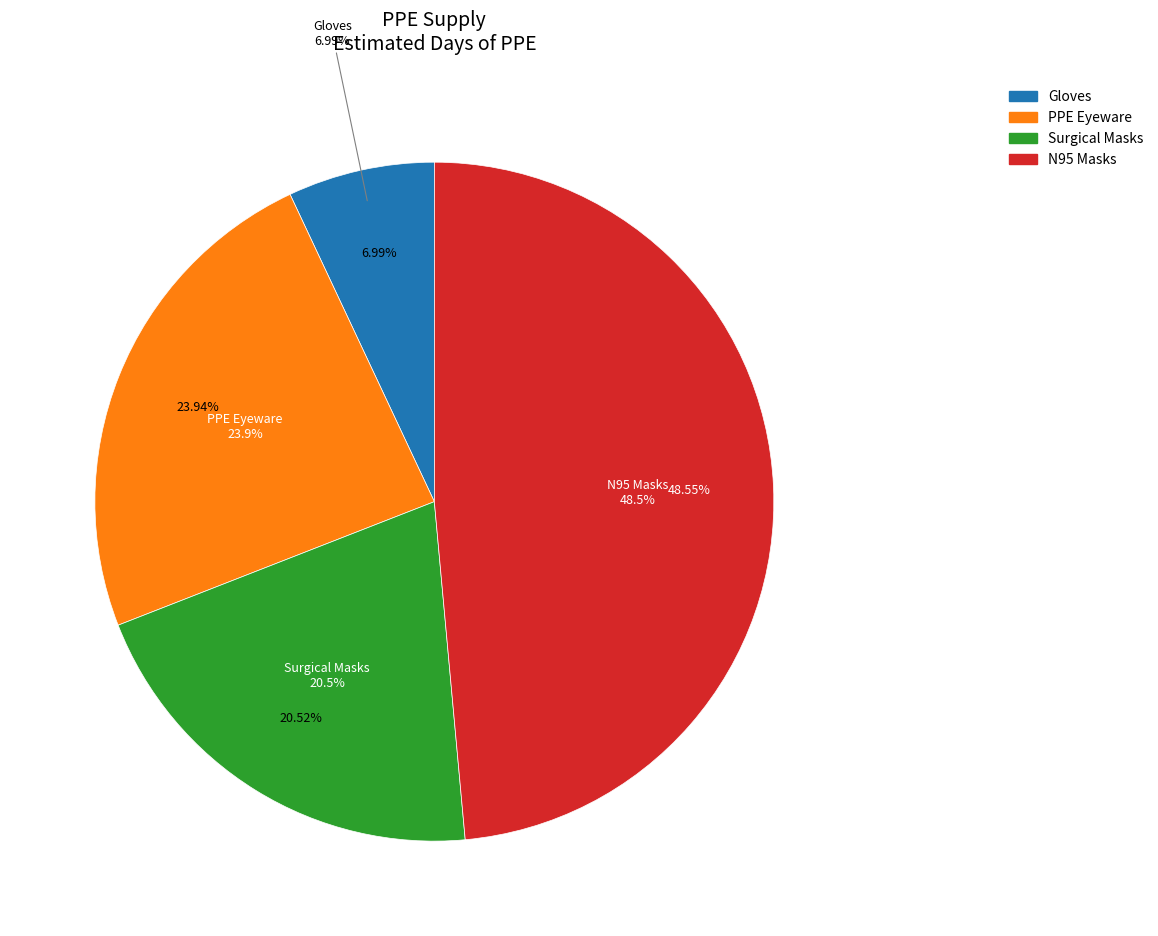

To the nearest percent, what is the difference between the largest and smallest slice percentages?

42%